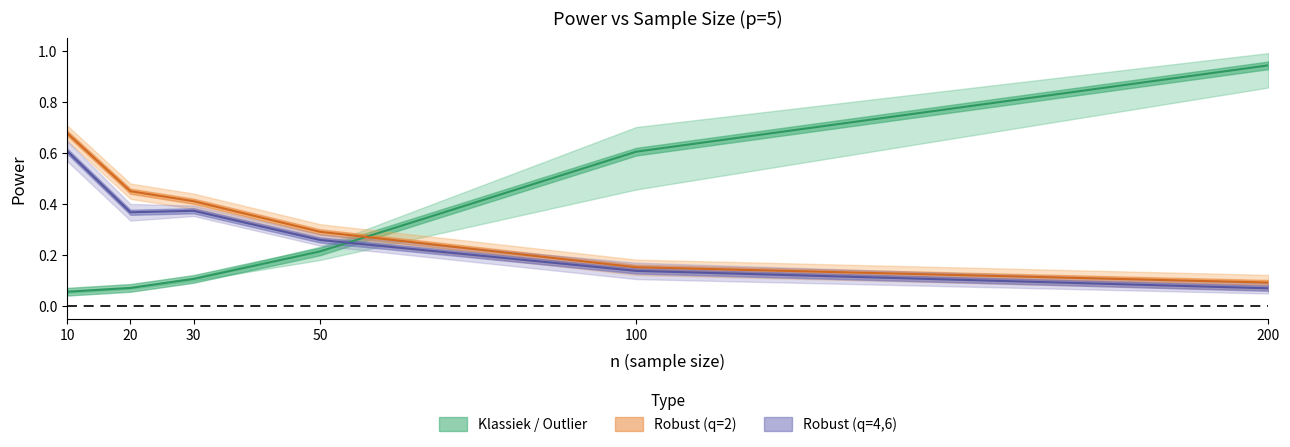

Reading right to left, what are all the values shown in this chart?

Outlier p=5 (q=2): 200=0.9	100=0.6	50=0.2	30=0.1	20=0.1	10=0.1
Robust p=5 (q=2): 200=0.1	100=0.2	50=0.3	30=0.4	20=0.4	10=0.7
Robust p=5 (q=4): 200=0.1	100=0.1	50=0.3	30=0.4	20=0.4	10=0.6